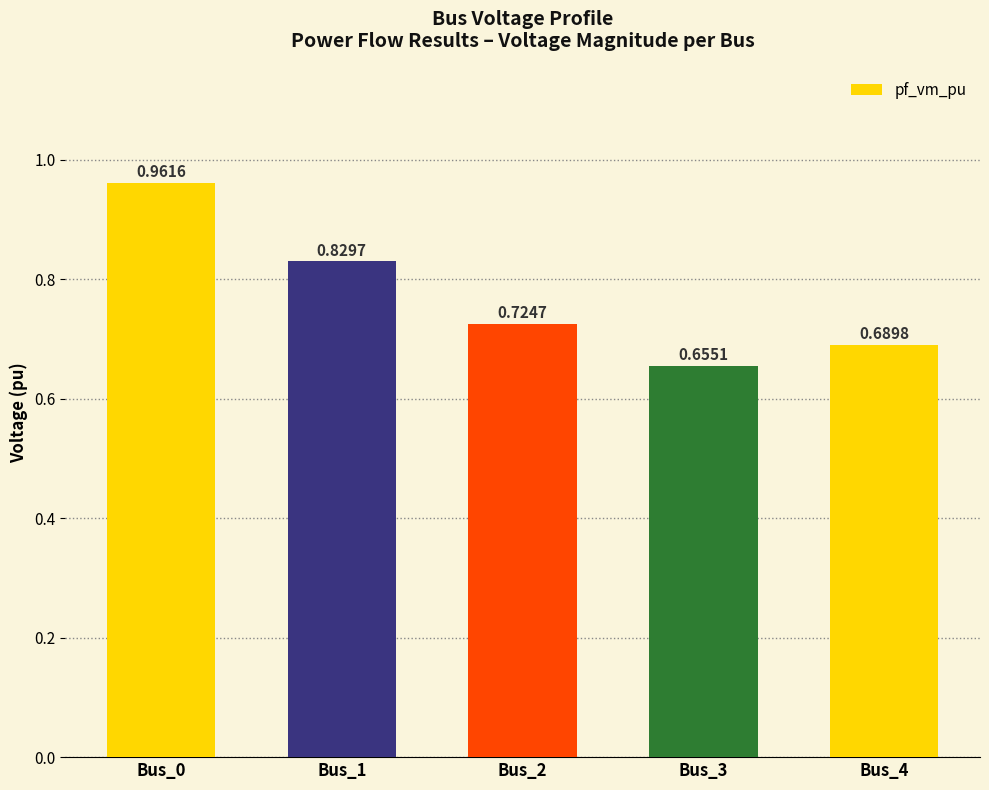

The value at Bus_0 is 0.5. True or false?

False